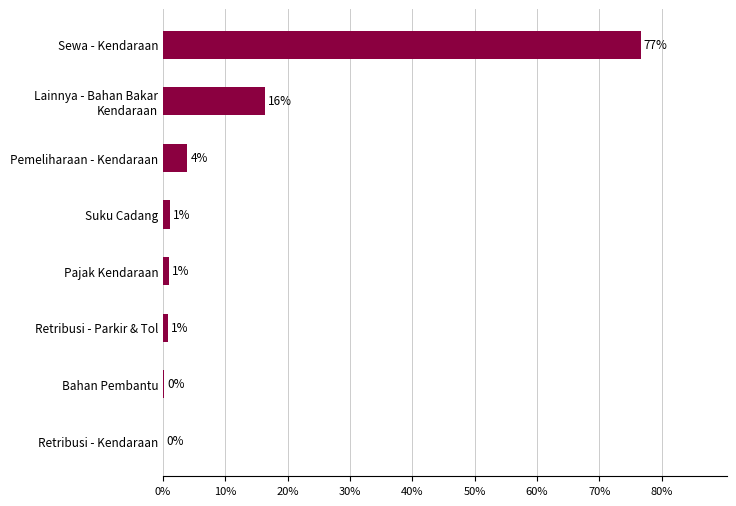

Which category has the highest value across all series?

Sewa - Kendaraan